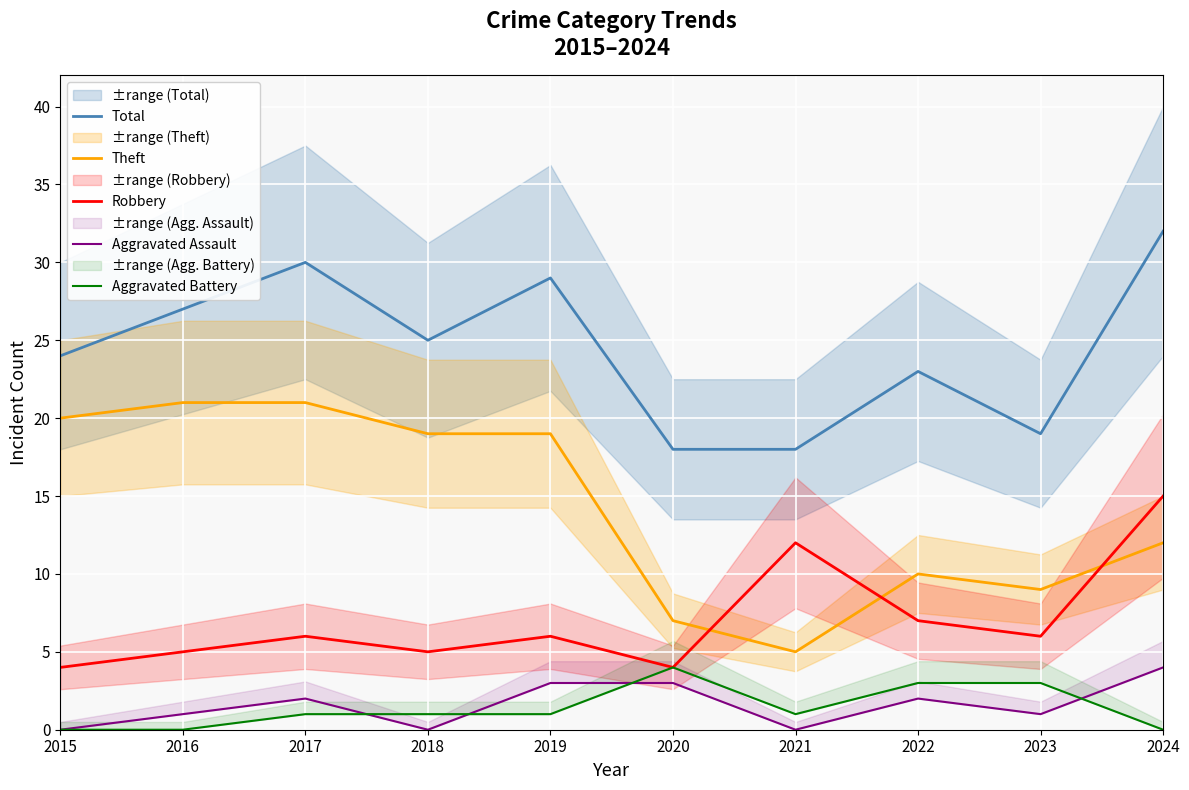

At which category does Aggravated Assault reach its first local peak?

2017